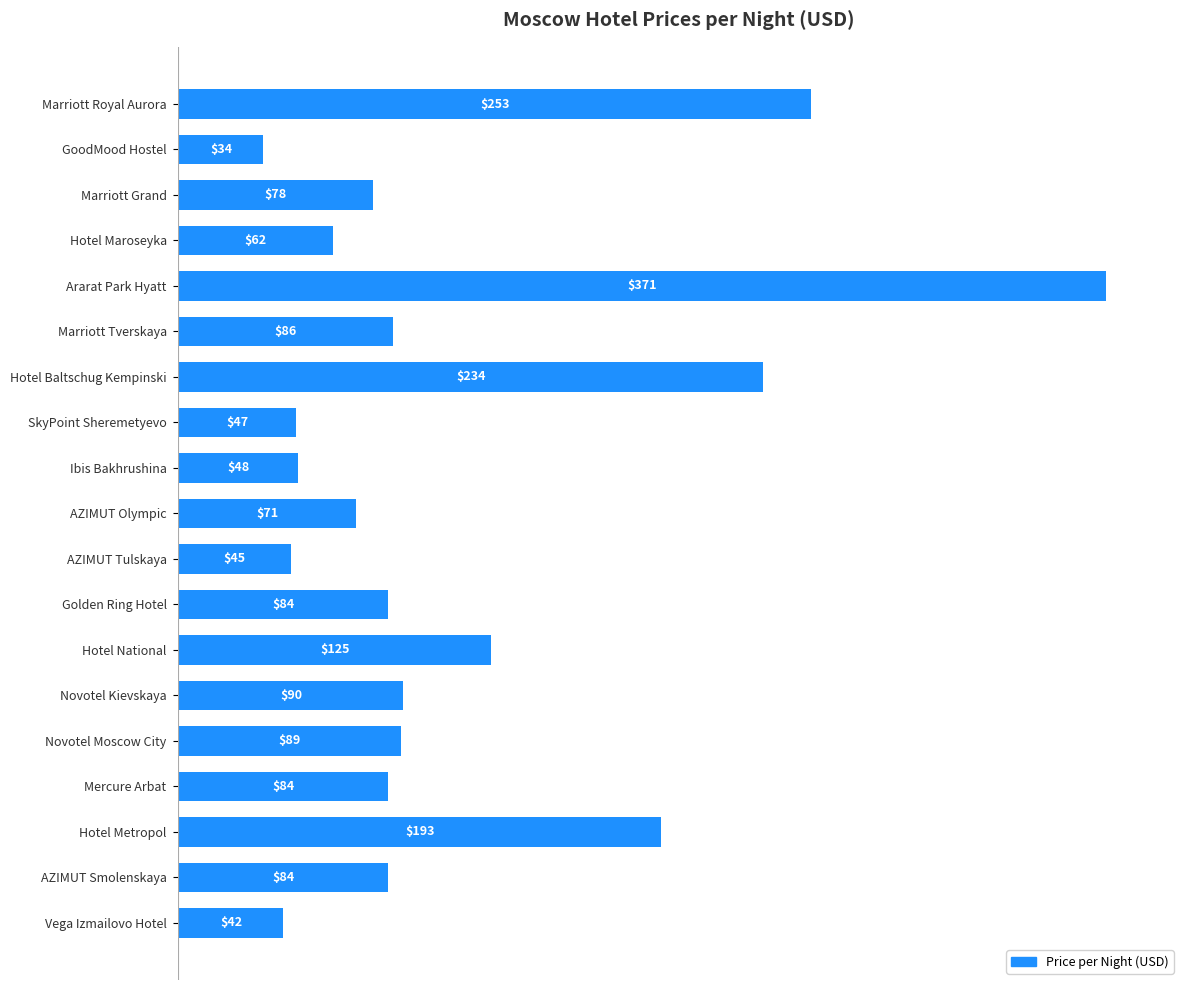

At which category does the chart reach its minimum across all series?

GoodMood Hostel